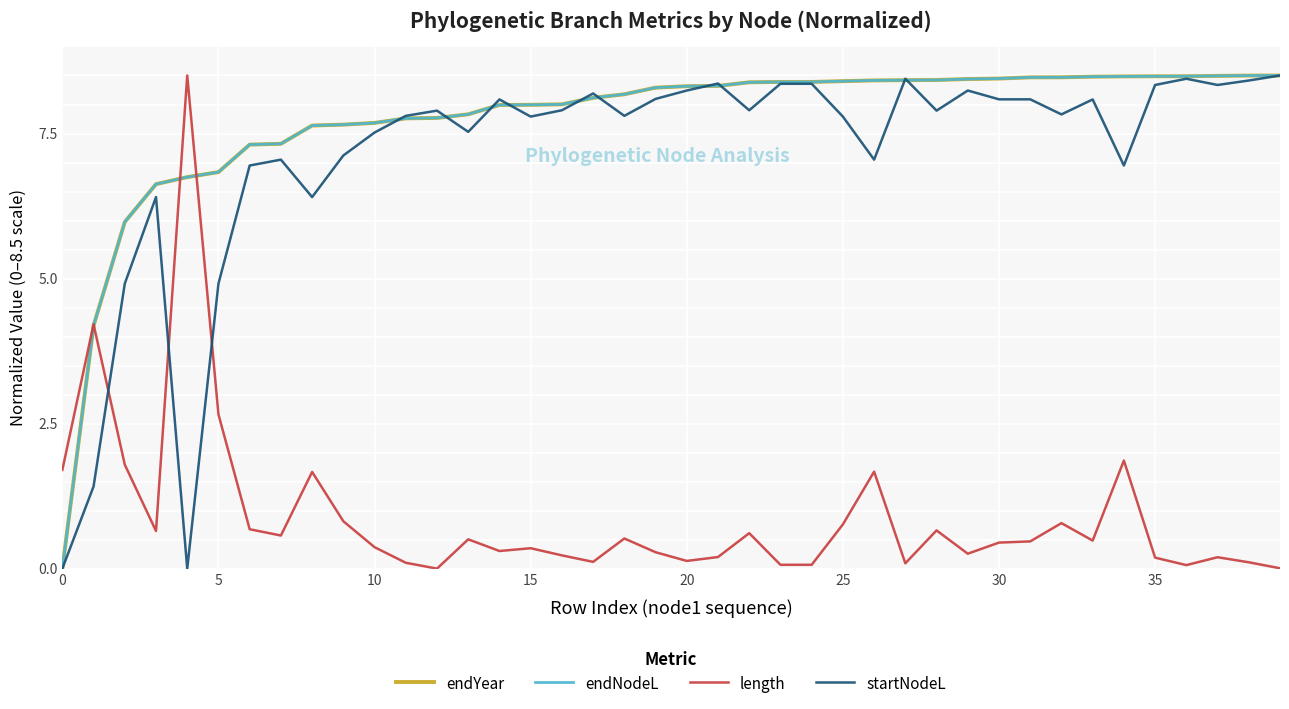

Which series has the widest spread of values?

startNodeL